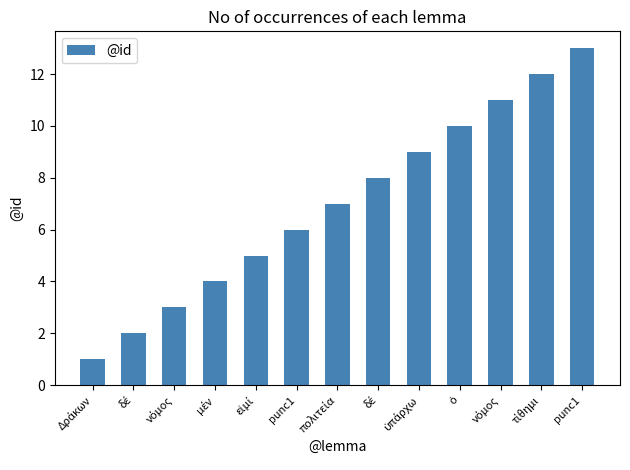

Are the bars horizontal?

No